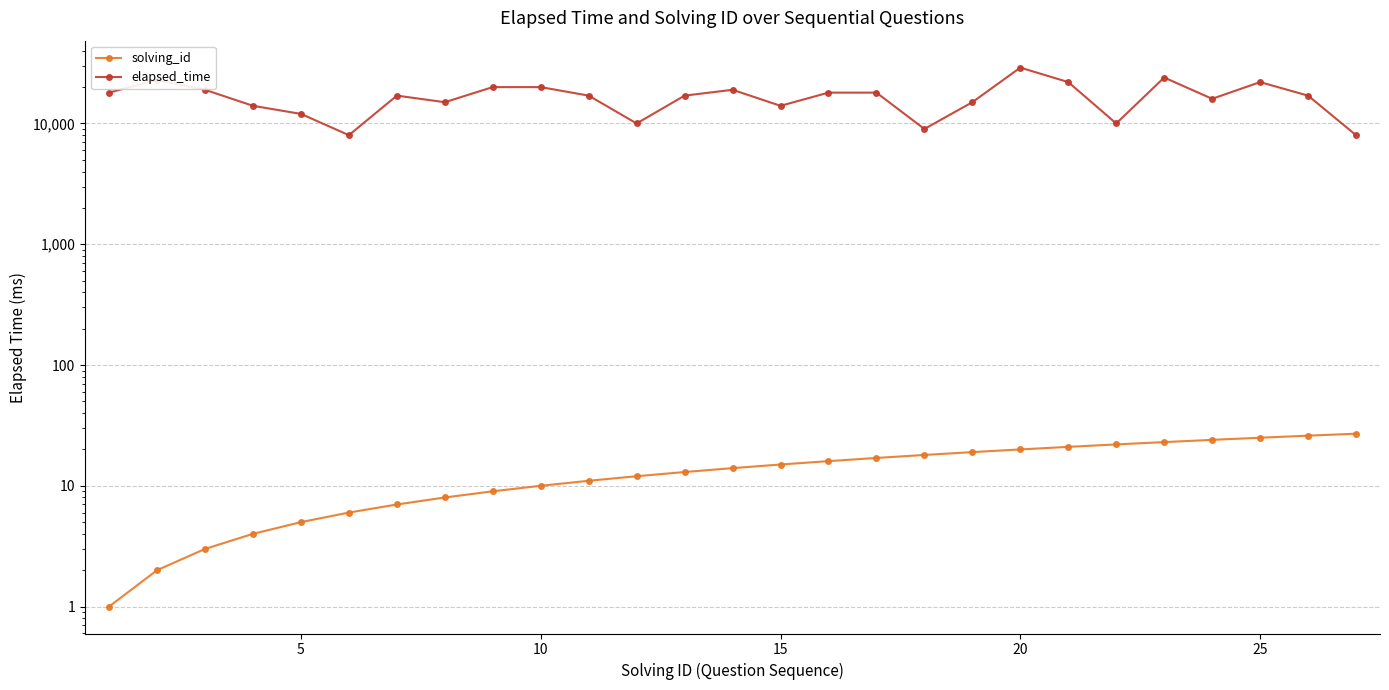

What are all the series names shown in the legend?

solving_id, elapsed_time